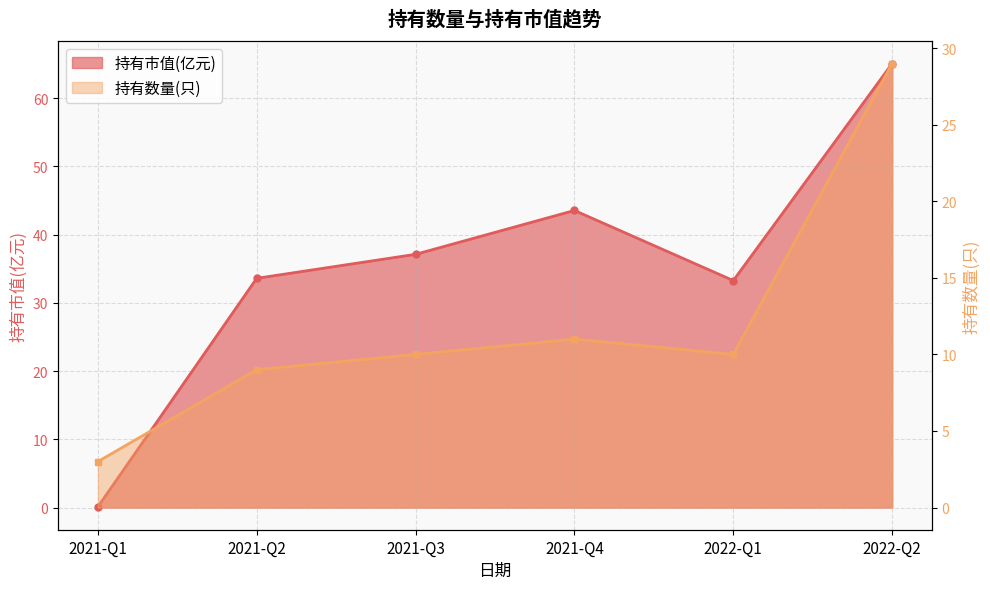

What is the sum of the 持有市值(亿元) values at 2022-Q1 and 2022-Q2?

98.4